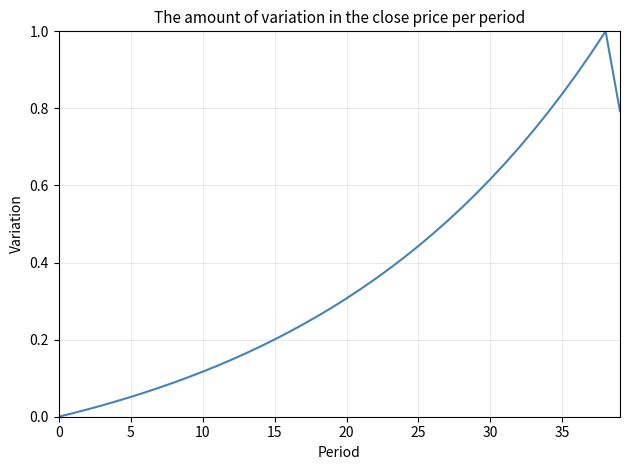

What is the difference between the maximum and minimum values?

1.0